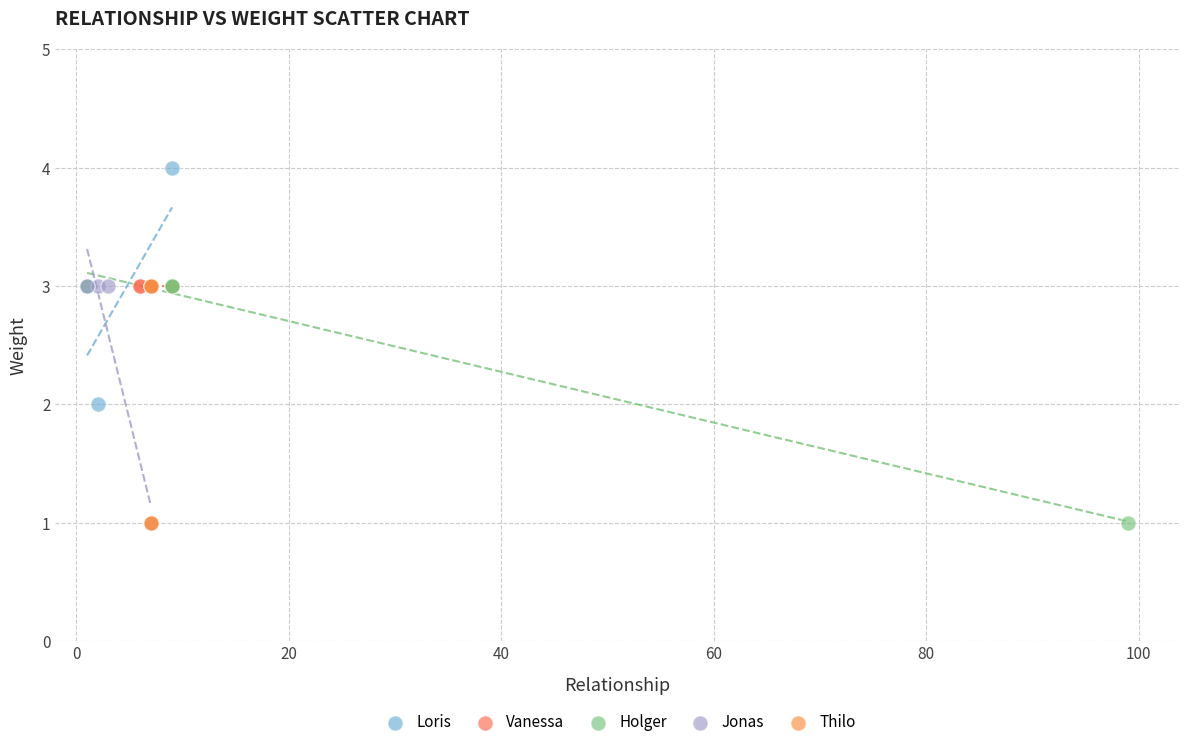

What are all the series names shown in the legend?

Loris, Vanessa, Holger, Jonas, Thilo